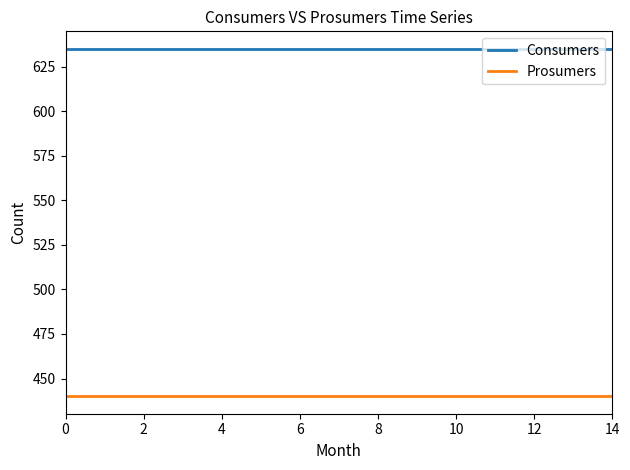

At how many categories does at least one series exceed 562?

15